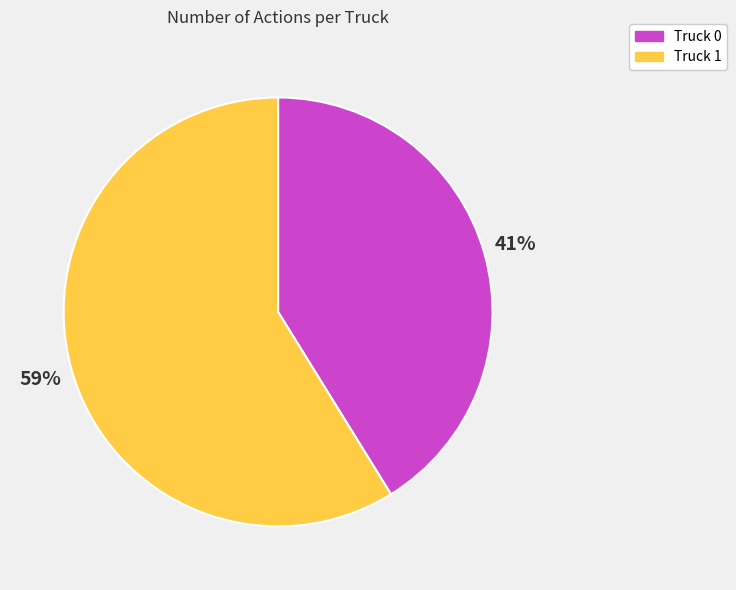

Which slice represents more than half of the pie?

Truck 1